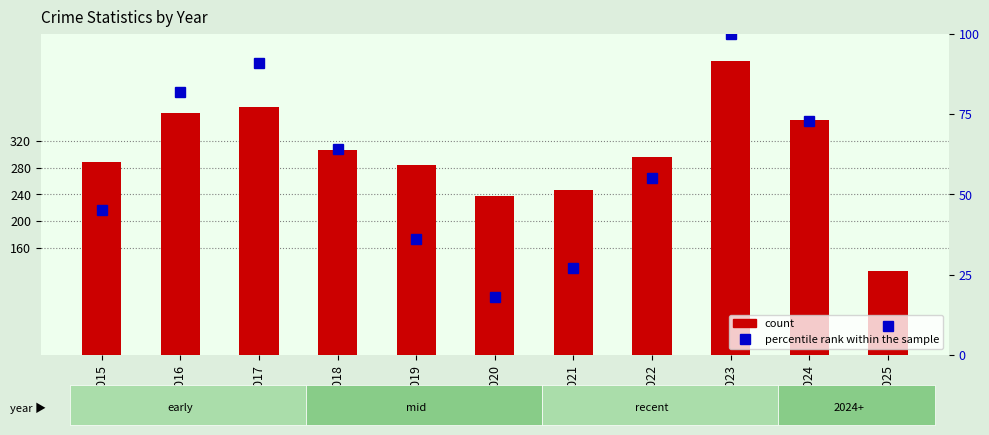

Is it true that percentile rank within the sample equals 18 at 2020?

True